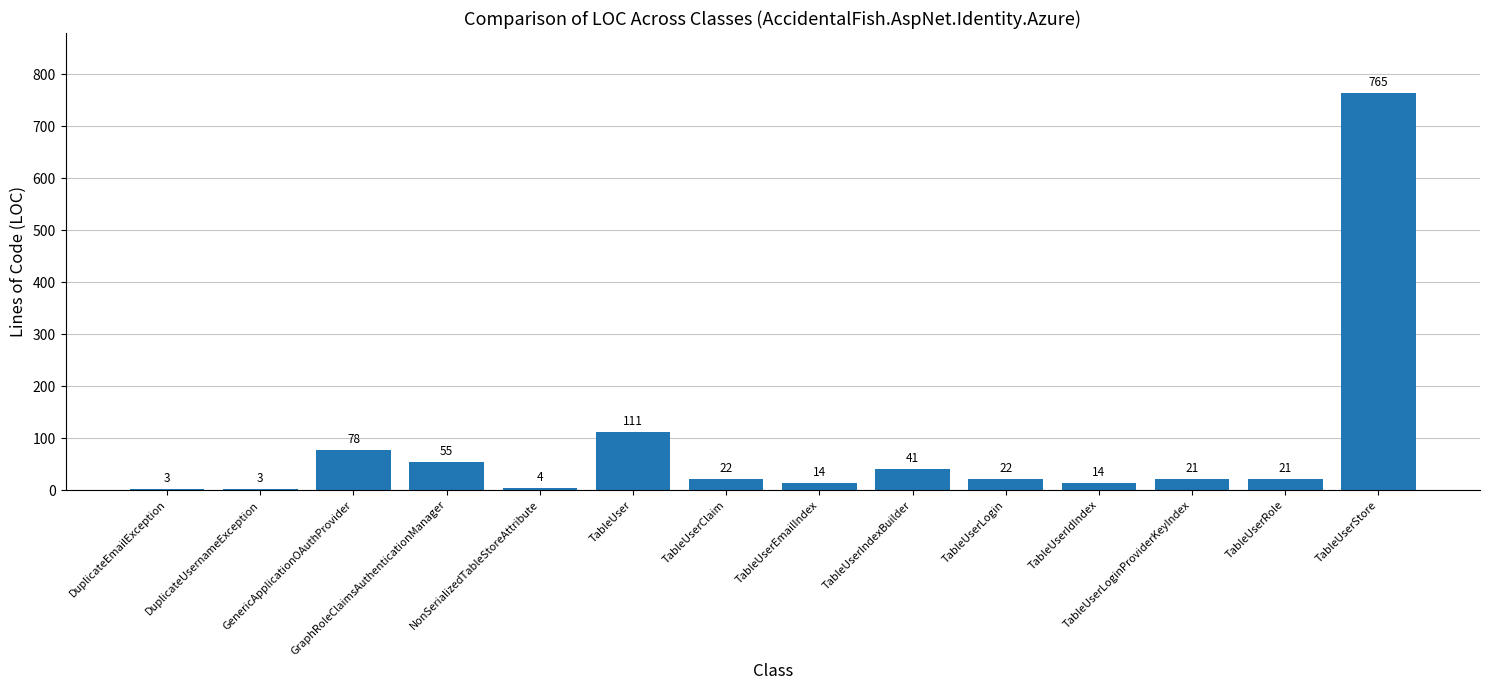

What is the average value?

84